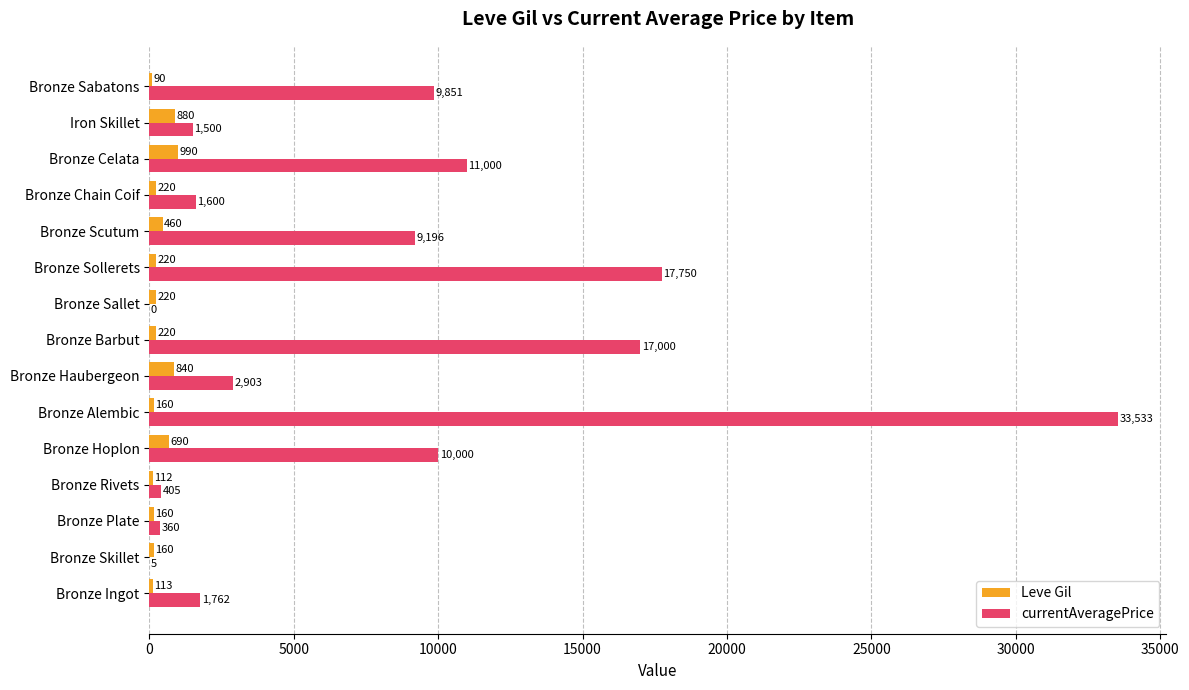

At which category is the sum across all series the highest?

Bronze Alembic